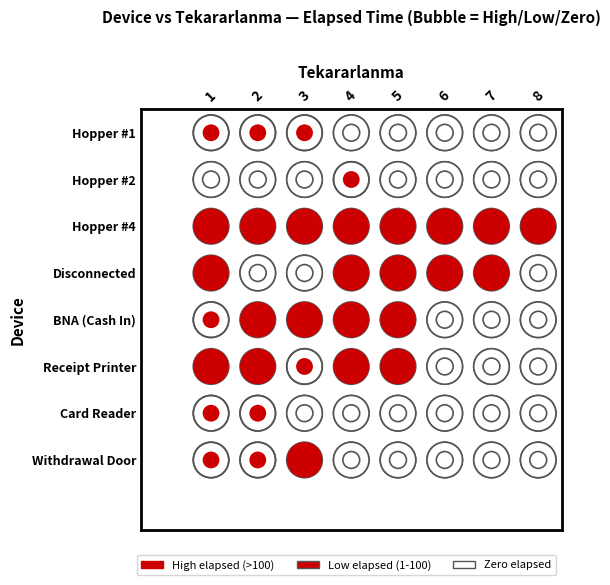

Between 2 and 5, which series saw the biggest shift?

Disconnected